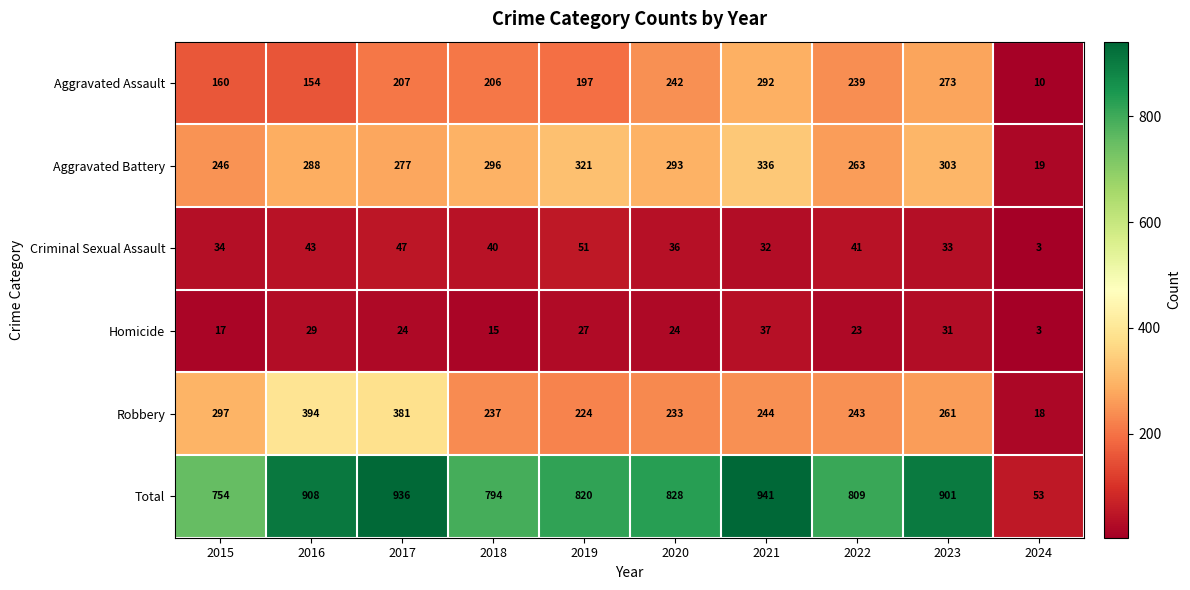

What is the maximum value shown in the chart?

941